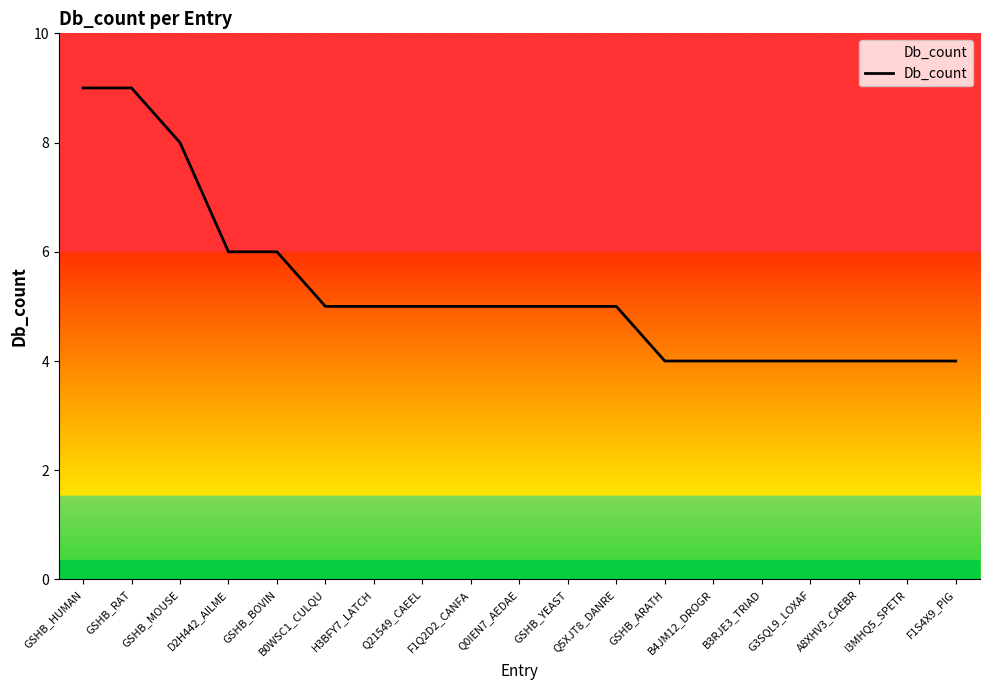

What position from the left is GSHB_HUMAN?

1